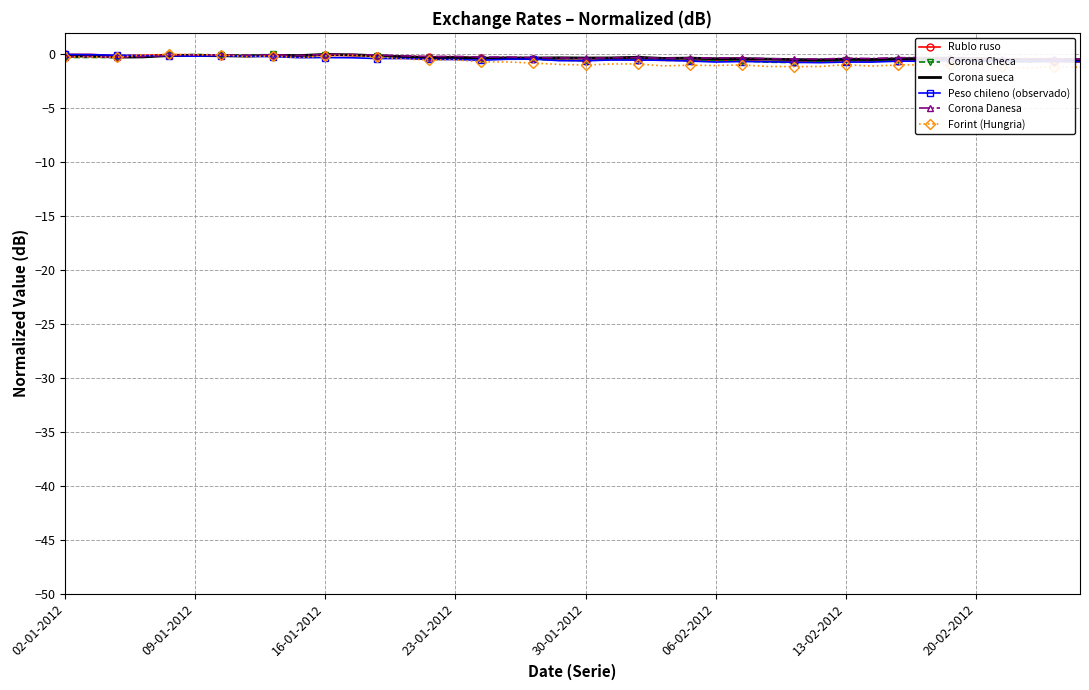

True or false: Corona sueca has a value of -0.2 at 13-02-2012.

False